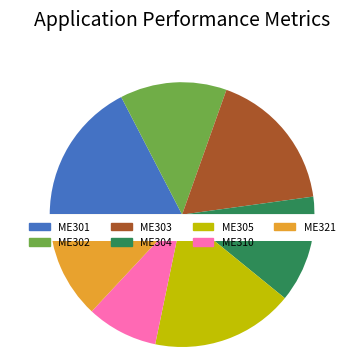

Count the number of slices in the pie.

7